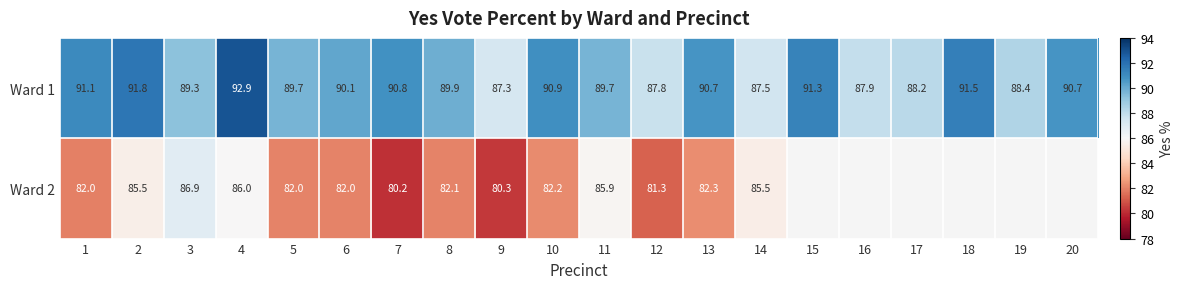

Is it true that Ward 2 equals 82.1 at 8?

True